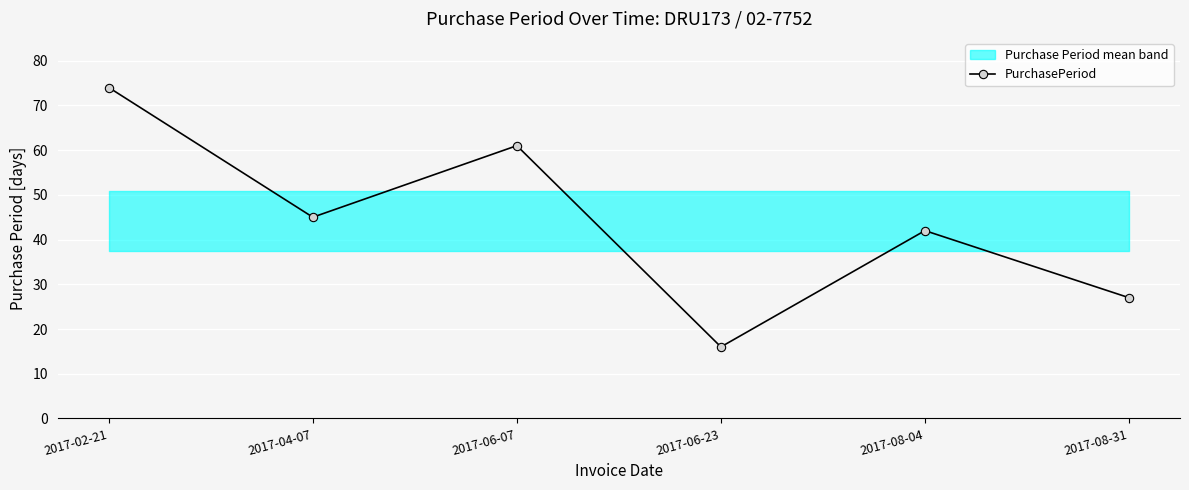

Which category has the highest value across all series?

2017-02-21